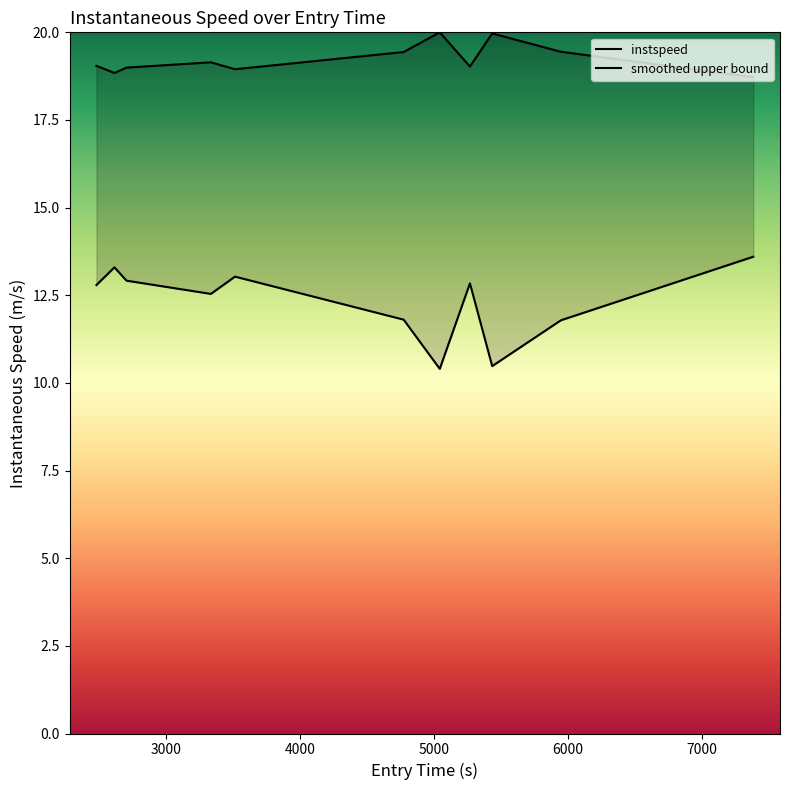

What is the sum of all values?

135.5